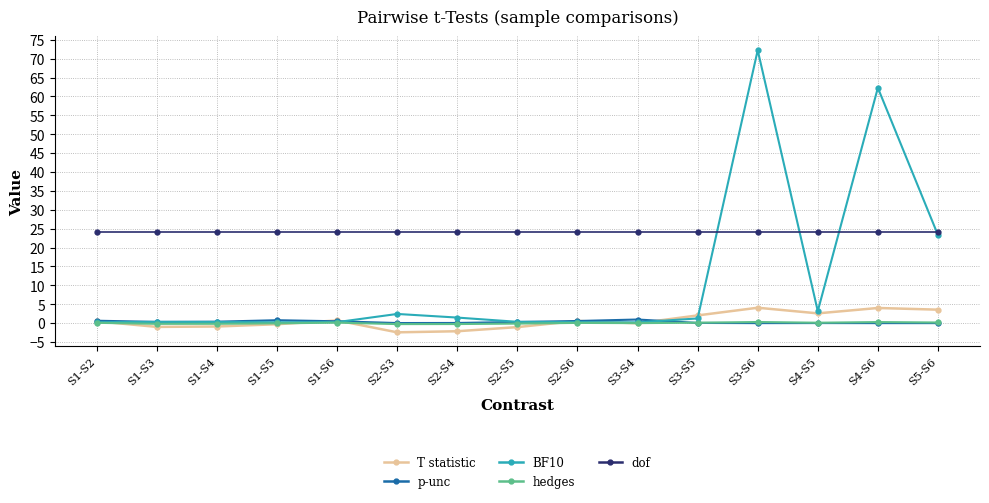

What is the difference between the maximum and minimum values in the hedges series?

0.6